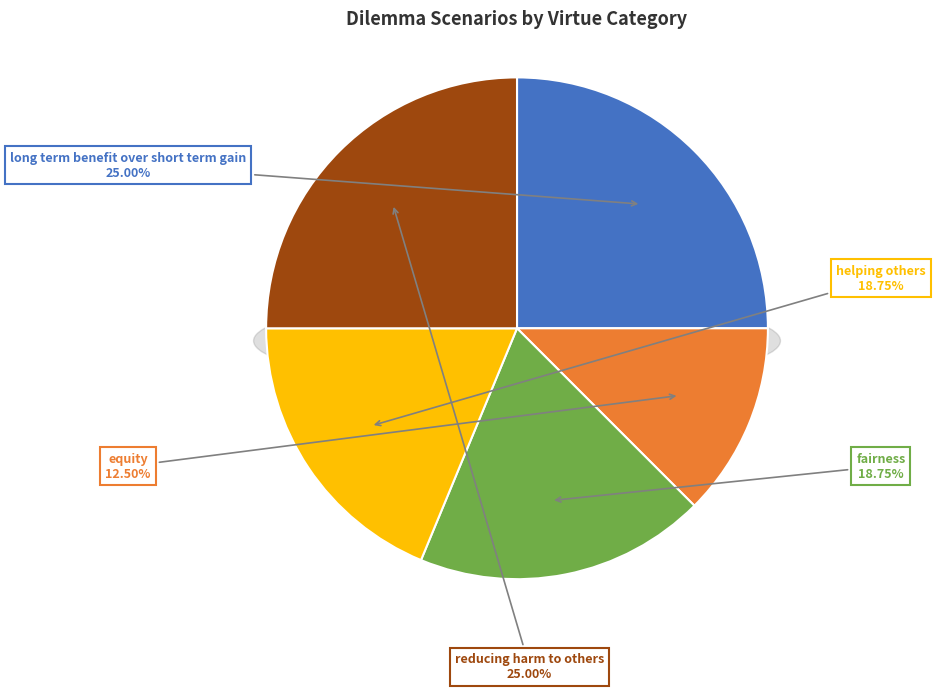

What percentage is the helping others slice, to the nearest percent?

19%